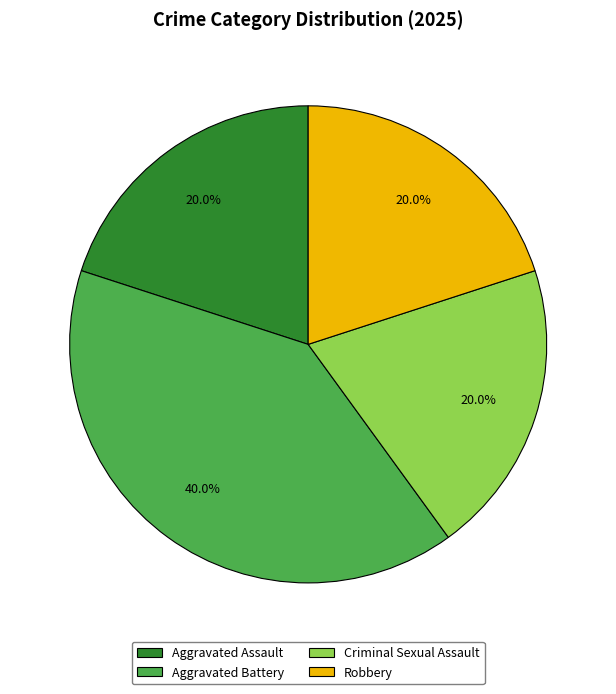

To the nearest percent, what is the combined percentage of Robbery and Criminal Sexual Assault?

40%